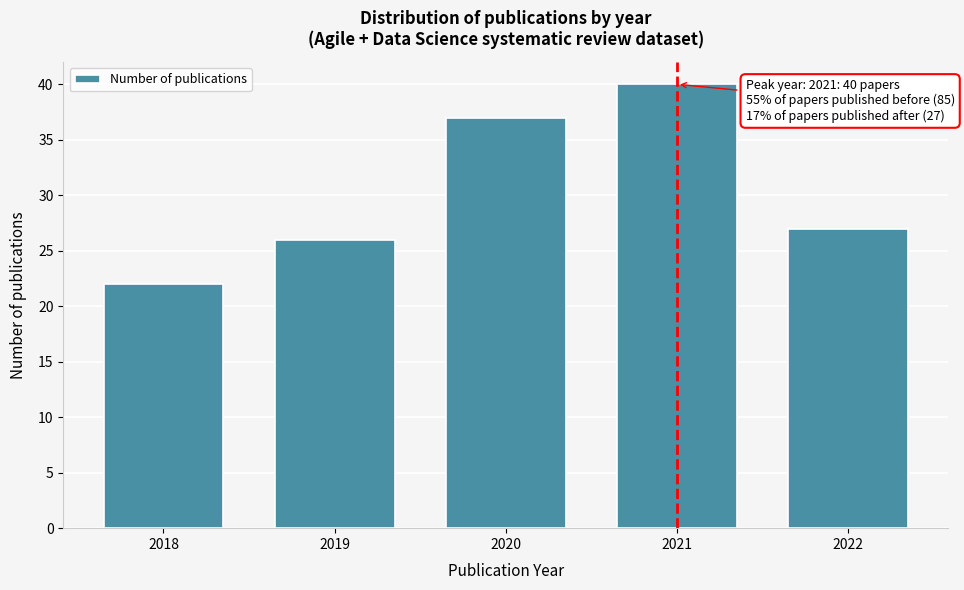

Reading right to left, list all the values displayed in this chart.

2022=27	2021=40	2020=37	2019=26	2018=22